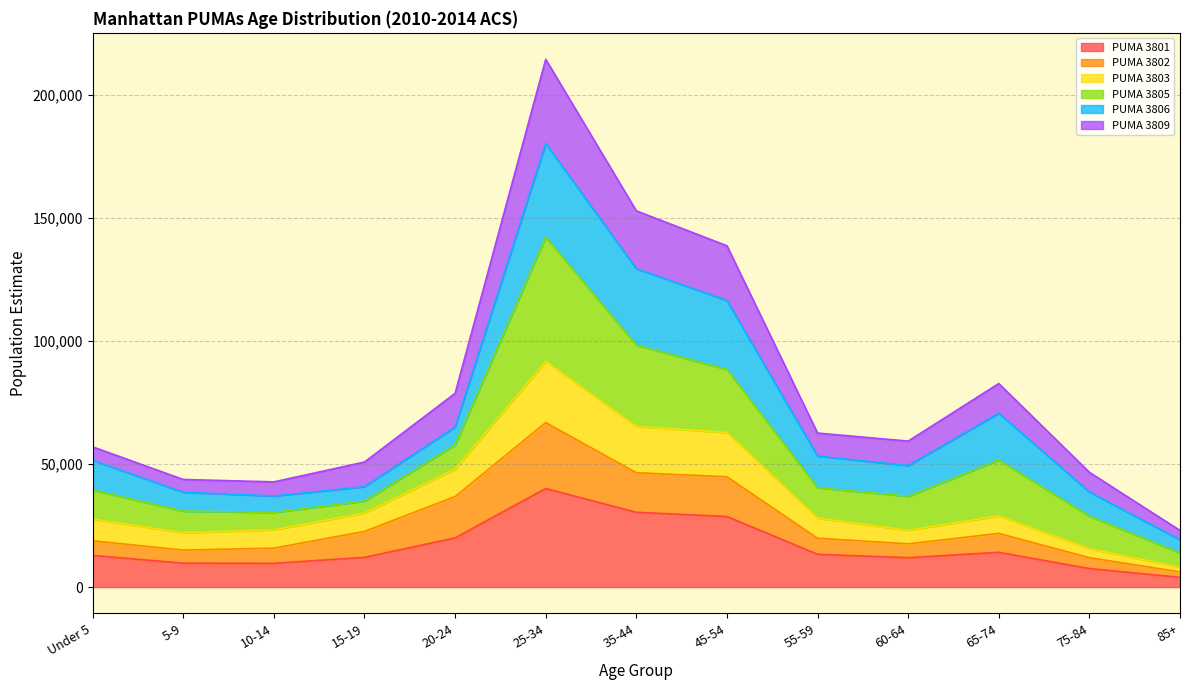

True or false: PUMA 3803 has more than 2 interior local peaks.

False